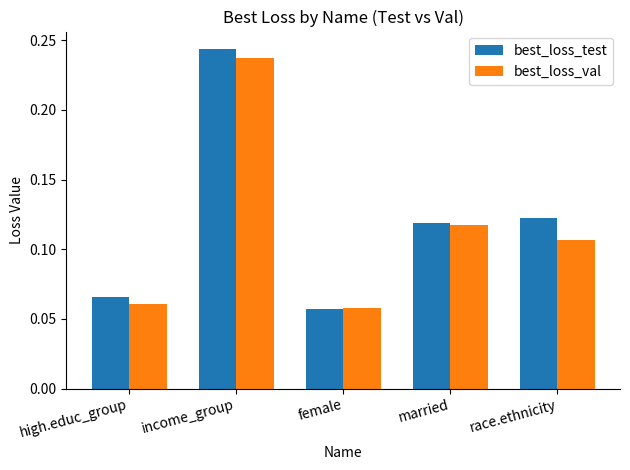

At which category is the sum across all series the highest?

income_group